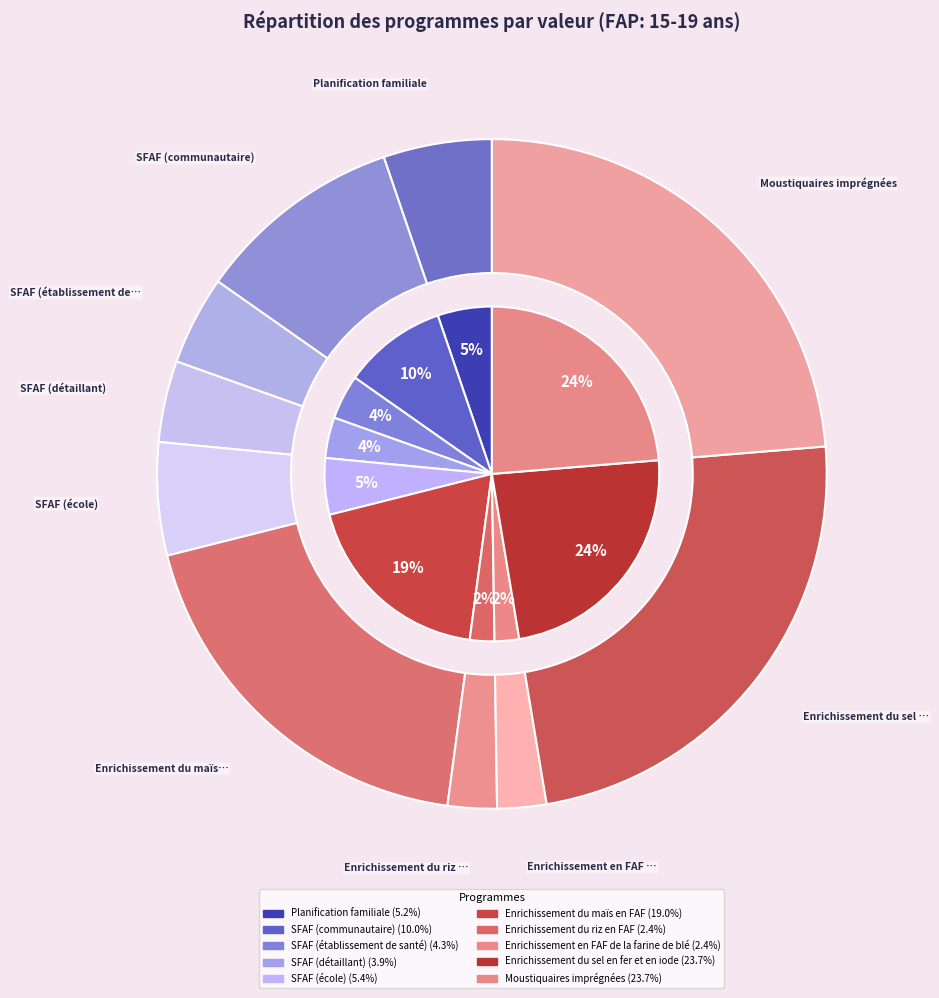

Is it true that SFAF (école) is 5% of the pie?

True